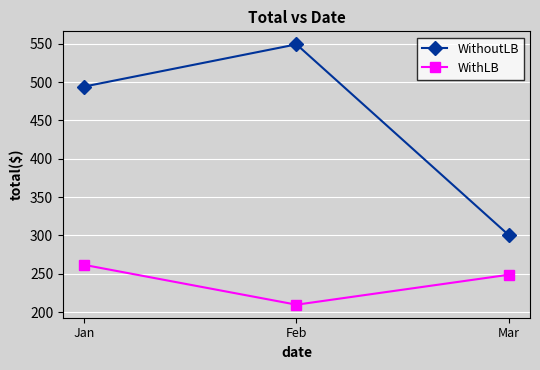

Reading left to right, transcribe all the data shown in this chart.

WithoutLB: 494.2	549.3	300.4
WithLB: 261.6	209.6	248.7